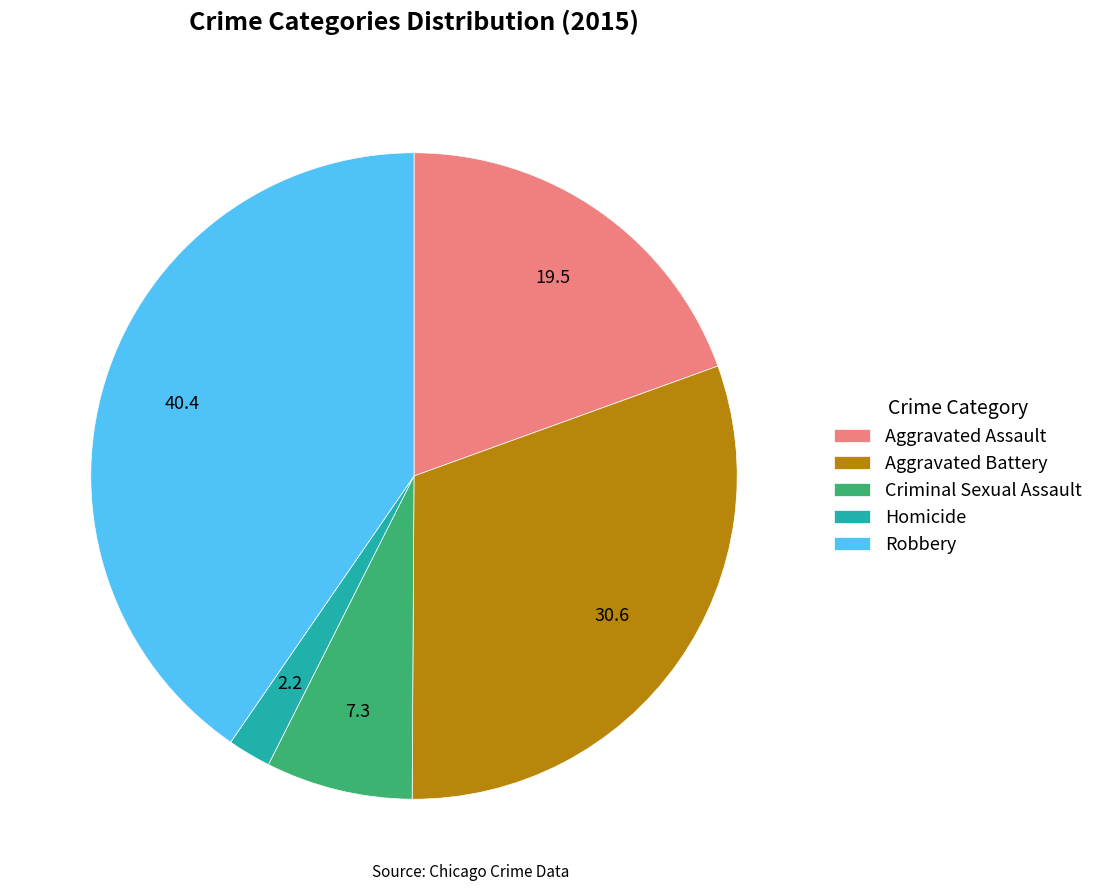

Is Aggravated Battery the majority of the pie?

No